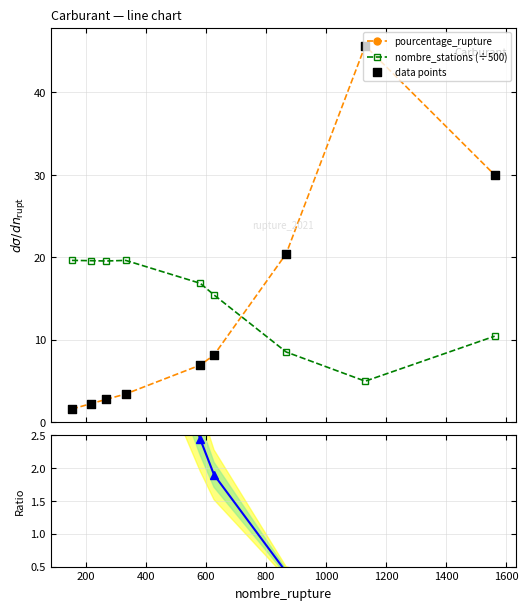

True or false: pourcentage_rupture and nombre_stations (÷500) cross at least once.

True